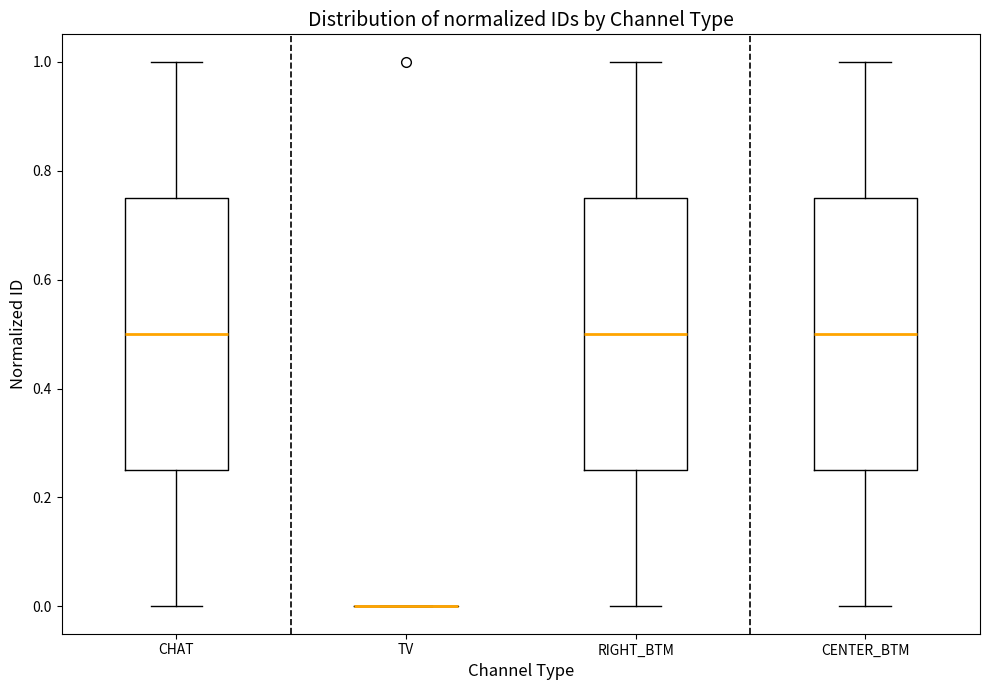

Reading left to right, read every box against the y-axis: the position of its median line, the range the box covers, and the ends of its whiskers. The values are not printed on the chart, so give them approximately, as read against the axis.

CHAT: median 0.50, box 0.26 to 0.76, whiskers 0.00 to 1.00
TV: box collapsed to a line at 0.00, whiskers 0.00 to 0.00
RIGHT_BTM: median 0.50, box 0.26 to 0.76, whiskers 0.00 to 1.00
CENTER_BTM: median 0.50, box 0.26 to 0.76, whiskers 0.00 to 1.00